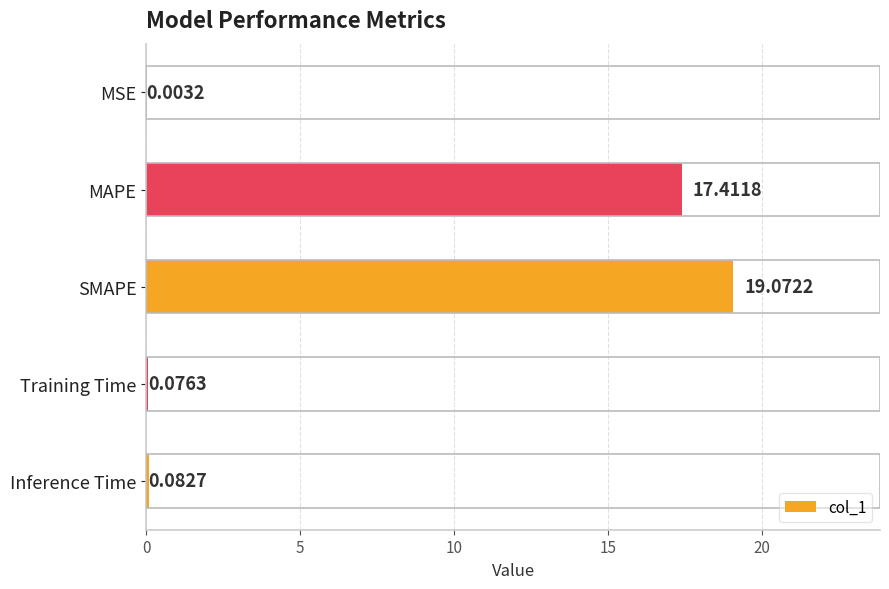

Which has a higher value, Training Time or MAPE?

MAPE